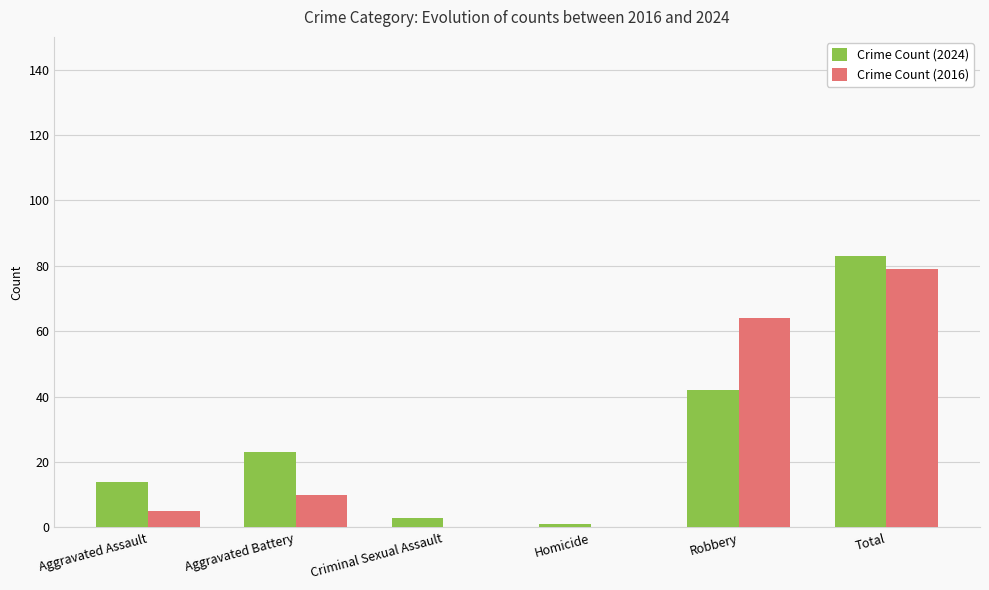

What is the sum of the Crime Count (2016) values at Aggravated Assault and Aggravated Battery?

15